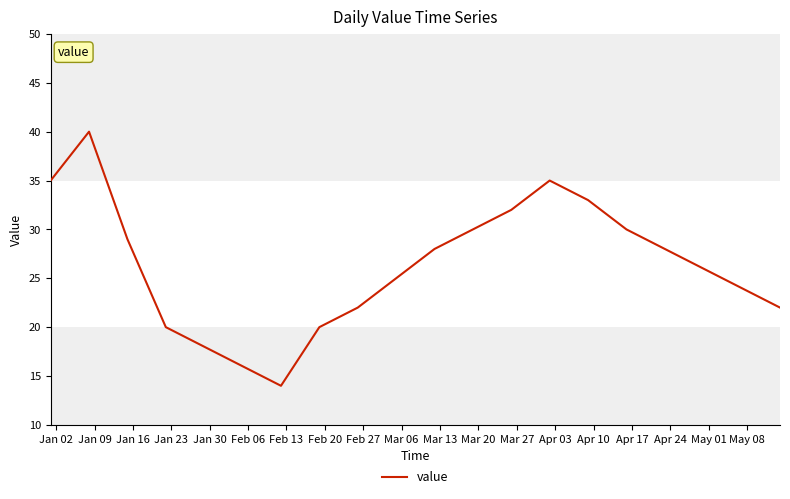

What is the difference between the maximum and minimum values?

26